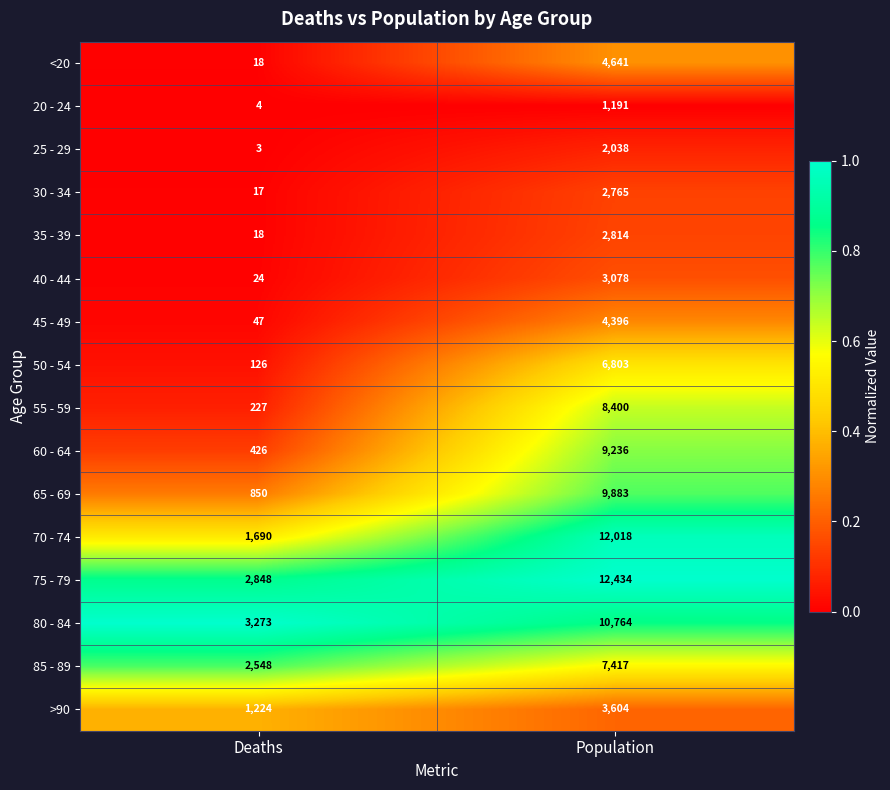

Rank the series by their maximum value, from highest to lowest.

75 - 79, 70 - 74, 80 - 84, 65 - 69, 60 - 64, 55 - 59, 85 - 89, 50 - 54, <20, 45 - 49, >90, 40 - 44, 35 - 39, 30 - 34, 25 - 29, 20 - 24